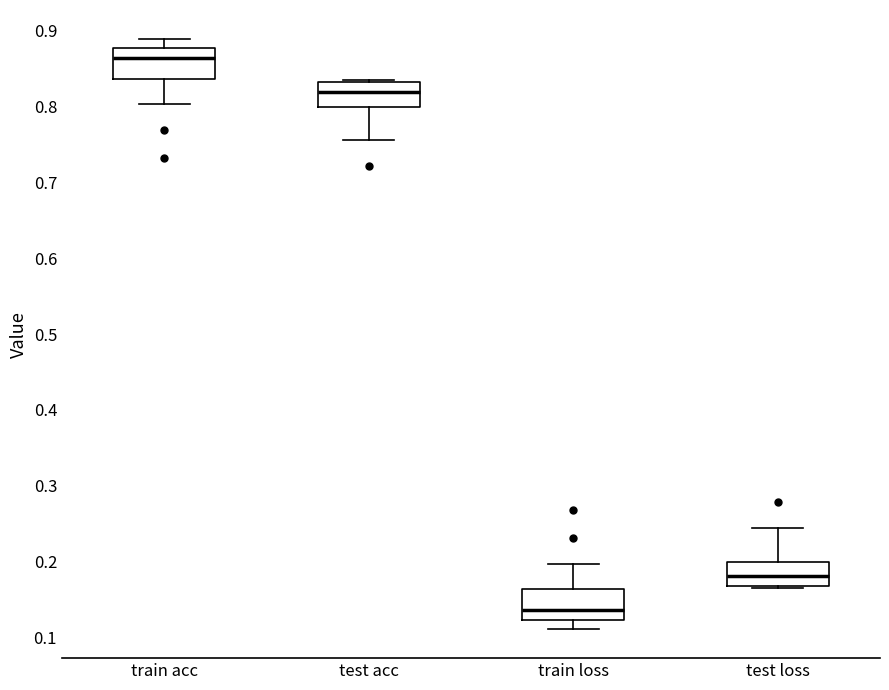

Reading left to right, read every box against the y-axis: the position of its median line, the range the box covers, and the ends of its whiskers. The values are not printed on the chart, so give them approximately, as read against the axis.

train acc: median 0.86, box 0.84 to 0.88, whiskers 0.80 to 0.89
test acc: median 0.82, box 0.80 to 0.83, whiskers 0.76 to 0.84
train loss: median 0.14, box 0.12 to 0.16, whiskers 0.11 to 0.20
test loss: median 0.18, box 0.17 to 0.20, whiskers 0.16 to 0.24